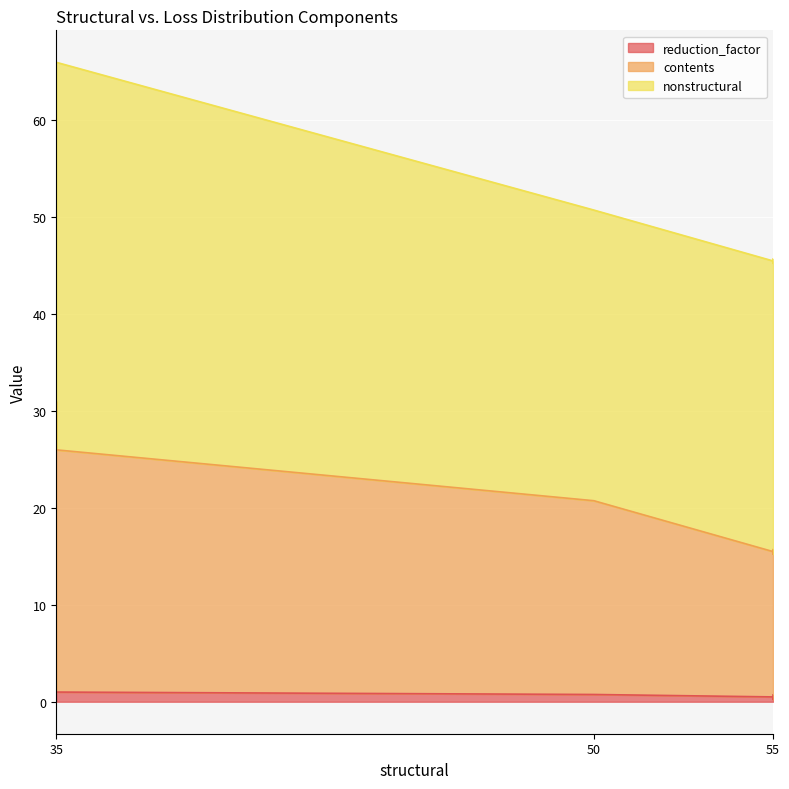

What is the label of the 5th point from the right?

50